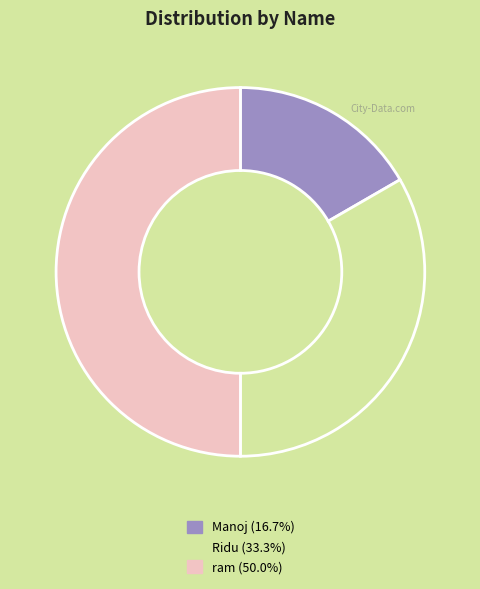

The ram slice represents 60% of the pie. True or false?

False